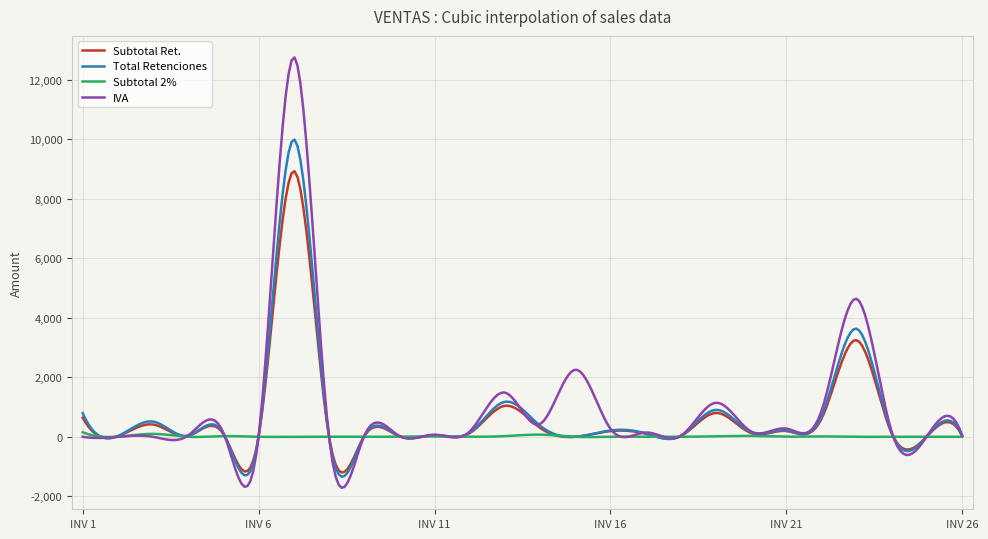

What is the maximum value shown in the chart?

12754.3